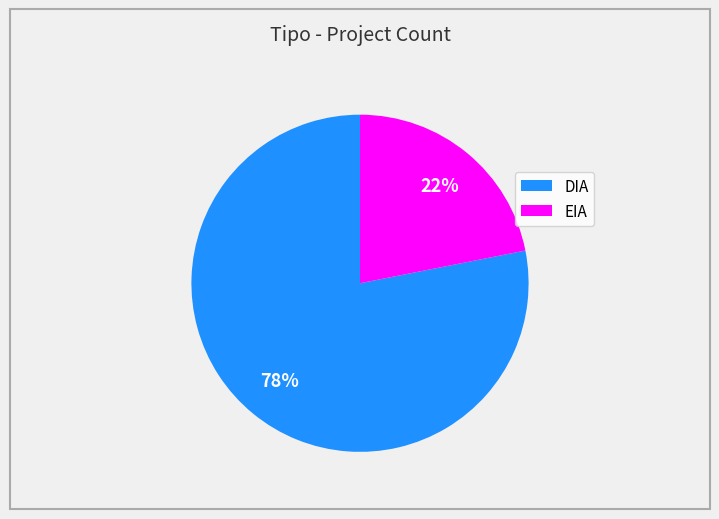

The EIA slice represents 10% of the pie. True or false?

False